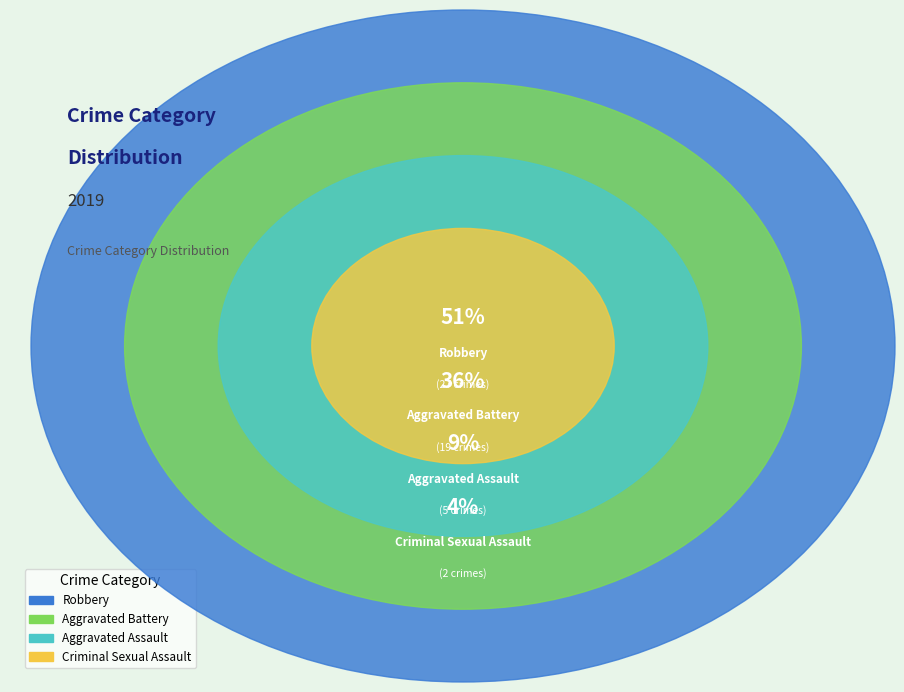

Is it true that Homicide is 0% of the pie?

True